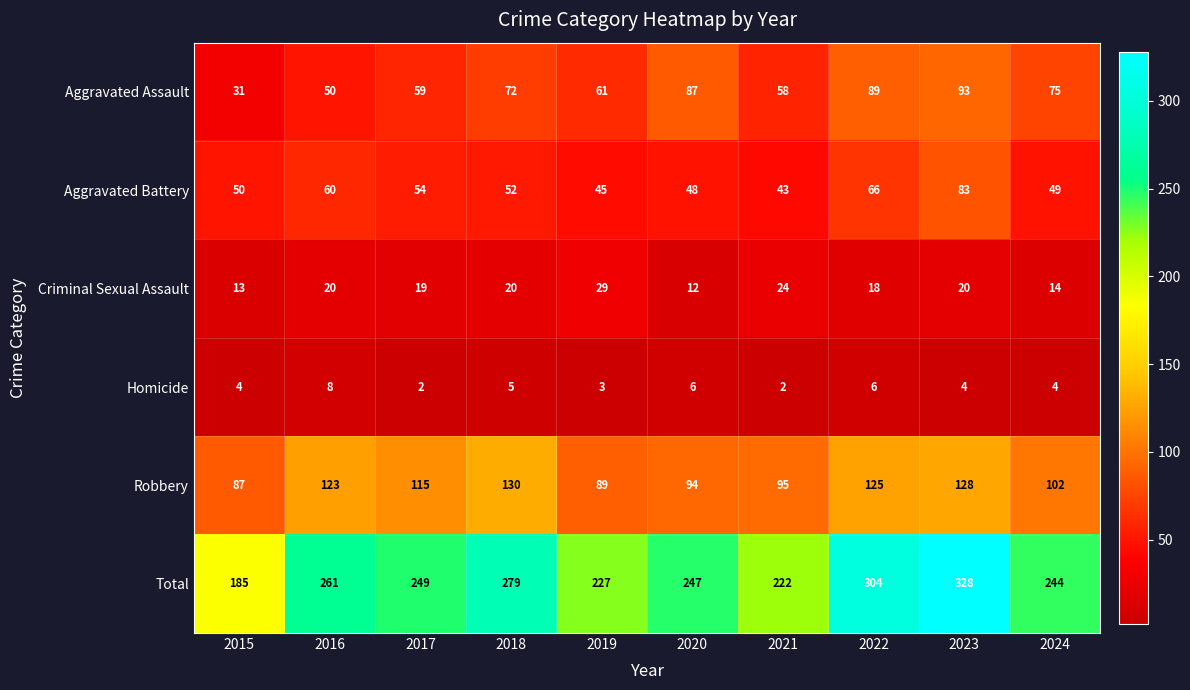

At how many categories does at least one series exceed 108?

10